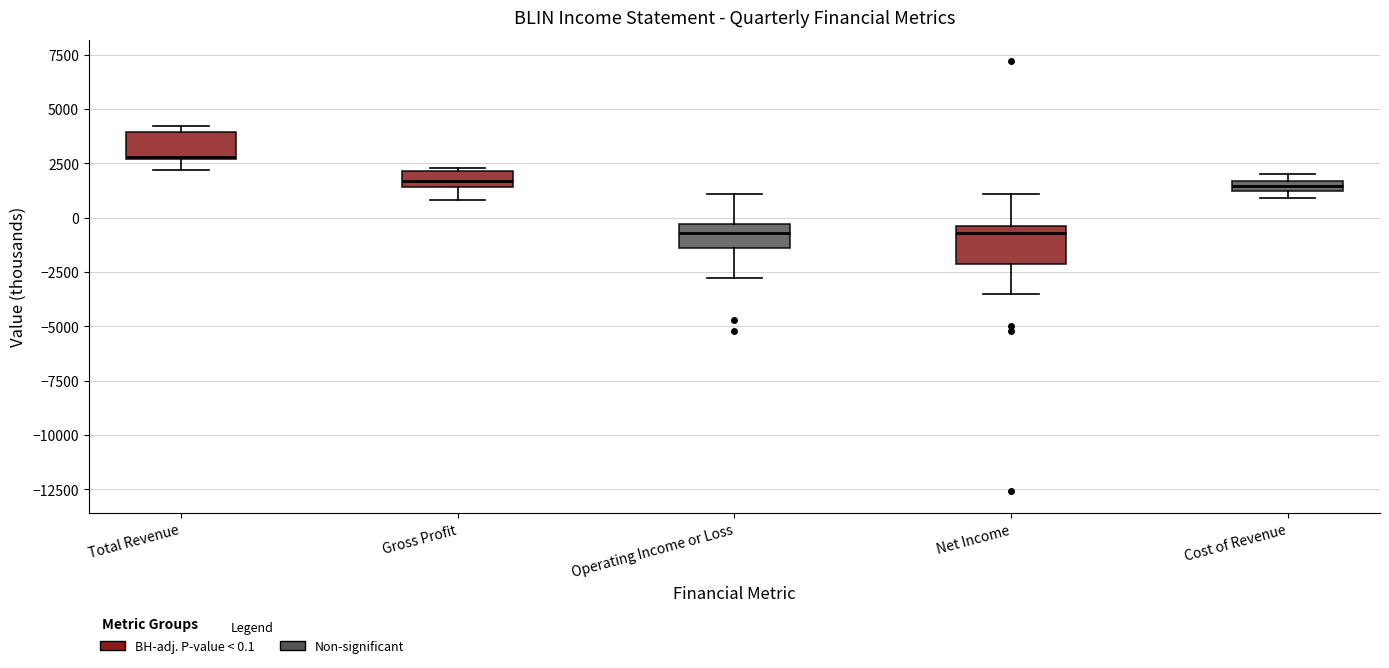

Where is the lower edge of the box for Total Revenue on the y-axis? The values are not printed on the chart, so give them approximately, as read against the axis.

2500